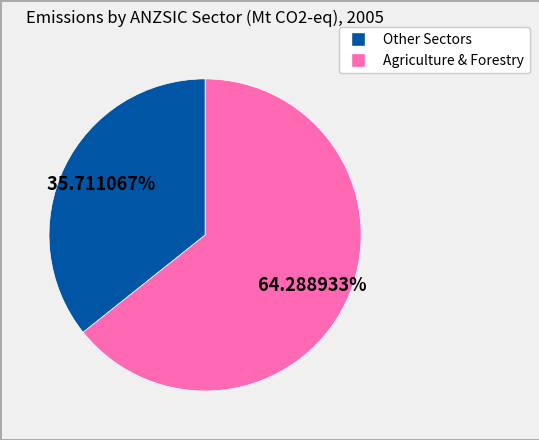

To the nearest percent, what is the difference between the largest and smallest slice percentages?

29%